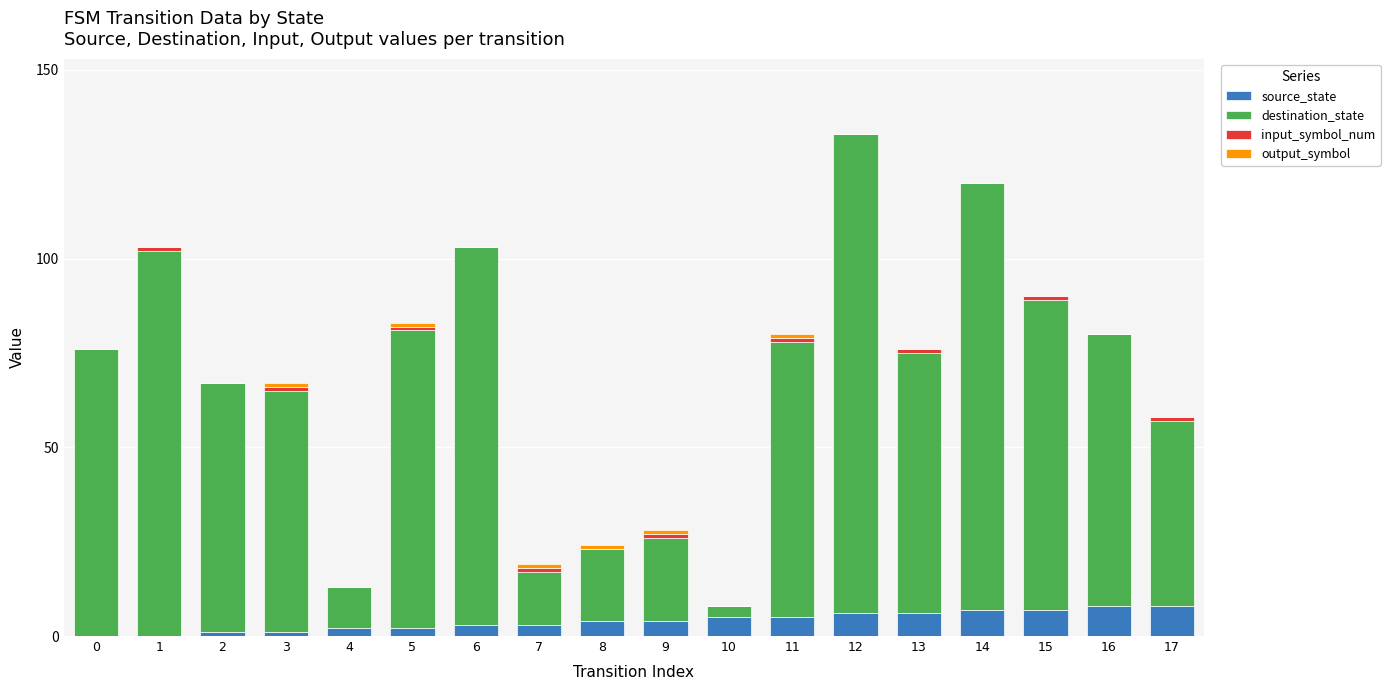

At which category is the sum across all series the highest?

12